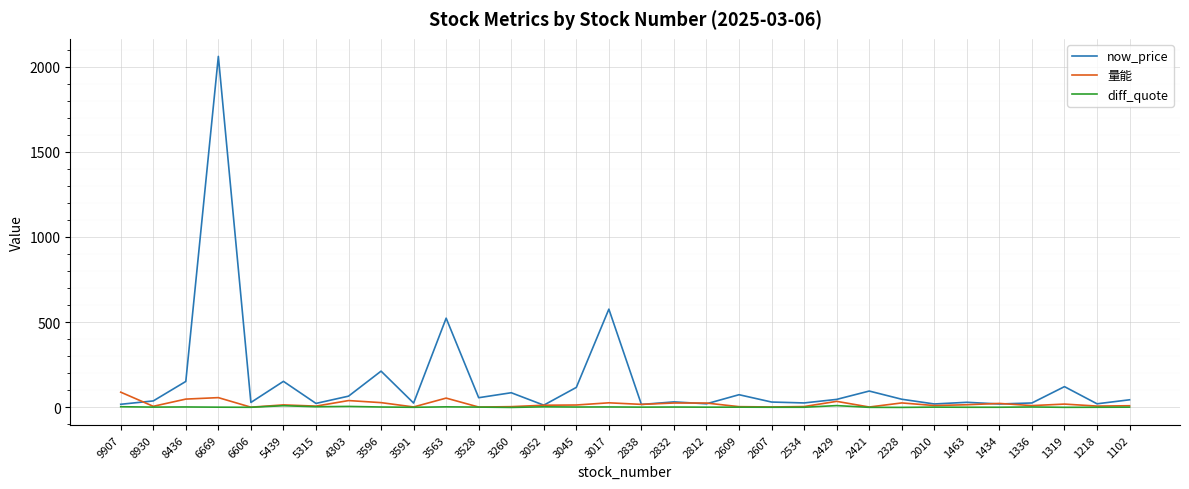

At which category does now_price reach its first local valley?

6606